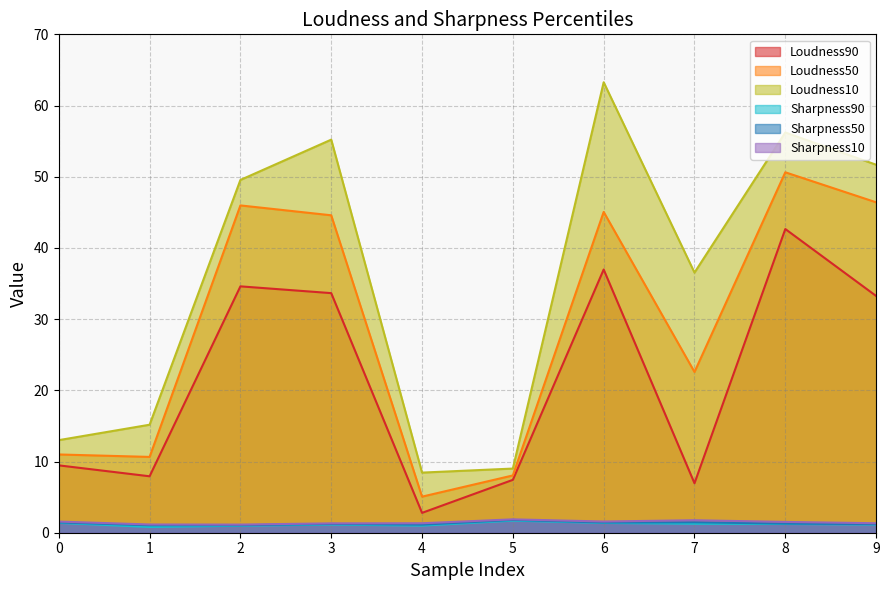

Reading right to left, list all the values displayed in this chart.

Loudness90: 33.3	42.7	6.9	37.0	7.4	2.8	33.7	34.6	7.9	9.5
Loudness50: 46.4	50.6	22.6	45.1	8.0	5.1	44.6	46.0	10.6	11.0
Loudness10: 51.7	56.2	36.5	63.3	9.0	8.4	55.2	49.5	15.2	13.0
Sharpness90: 1.1	1.2	1.3	1.4	1.7	1.0	1.1	1.0	0.8	1.4
Sharpness50: 1.2	1.3	1.5	1.4	1.8	1.1	1.2	1.1	1.0	1.4
Sharpness10: 1.3	1.5	1.8	1.6	1.9	1.3	1.3	1.1	1.2	1.6